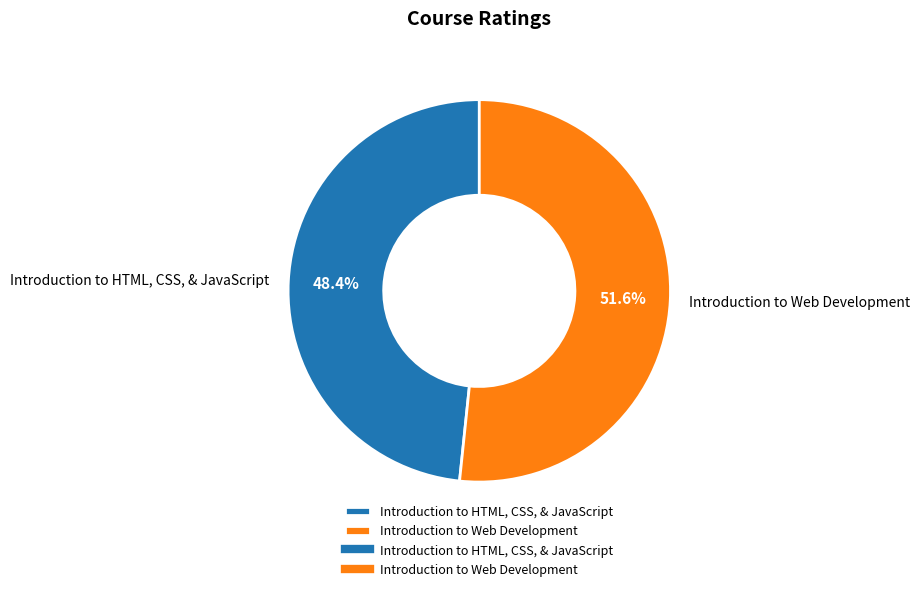

The Introduction to Web Development slice represents 66% of the pie. True or false?

False